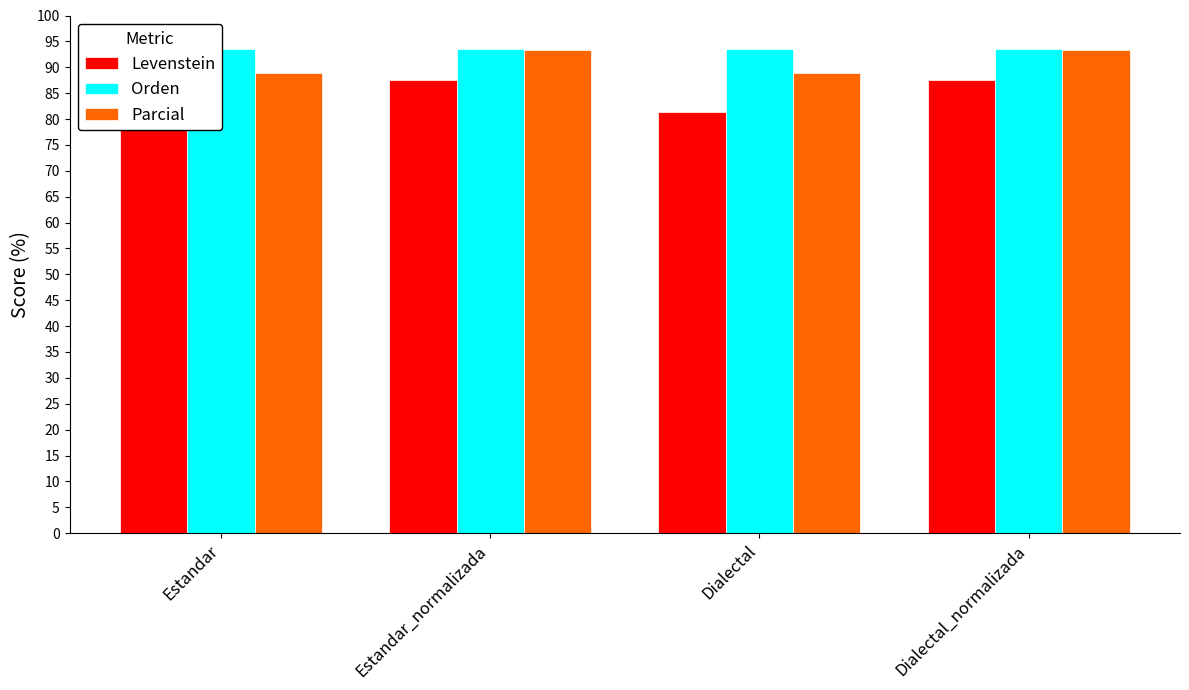

At which label does Levenstein first exceed 87?

Estandar_normalizada